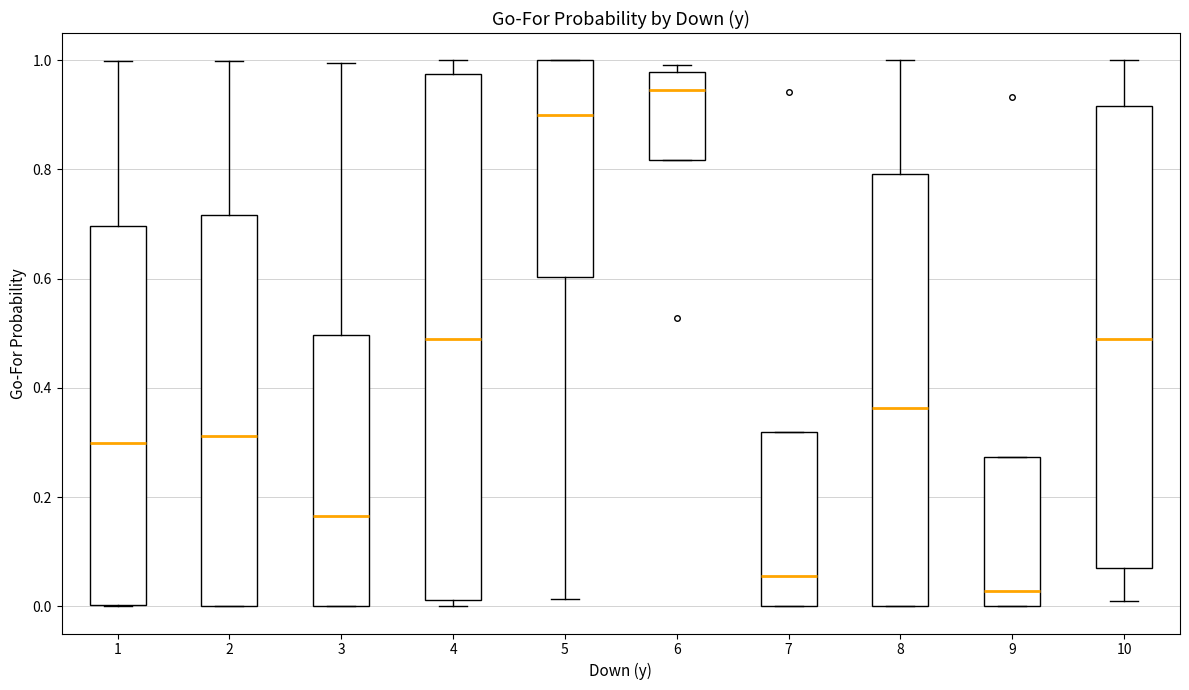

Comparing the boxes themselves (not the whiskers), which one is the tallest?

4